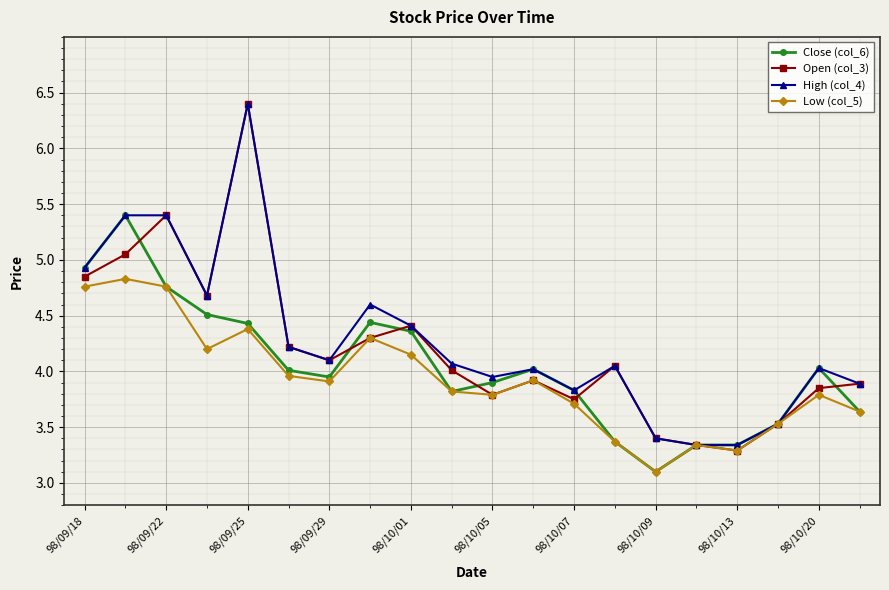

At how many categories does at least one series exceed 3?

20